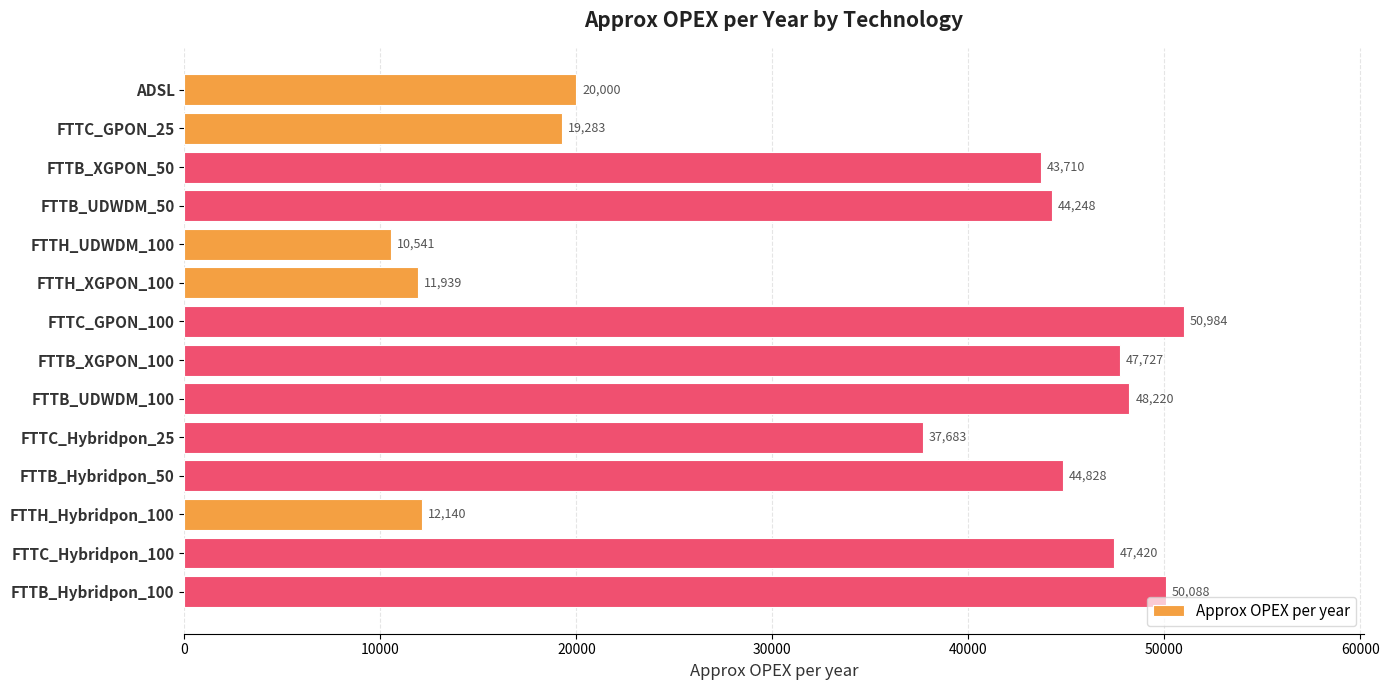

True or false: the data shows 50983.7 at FTTC_GPON_100.

True